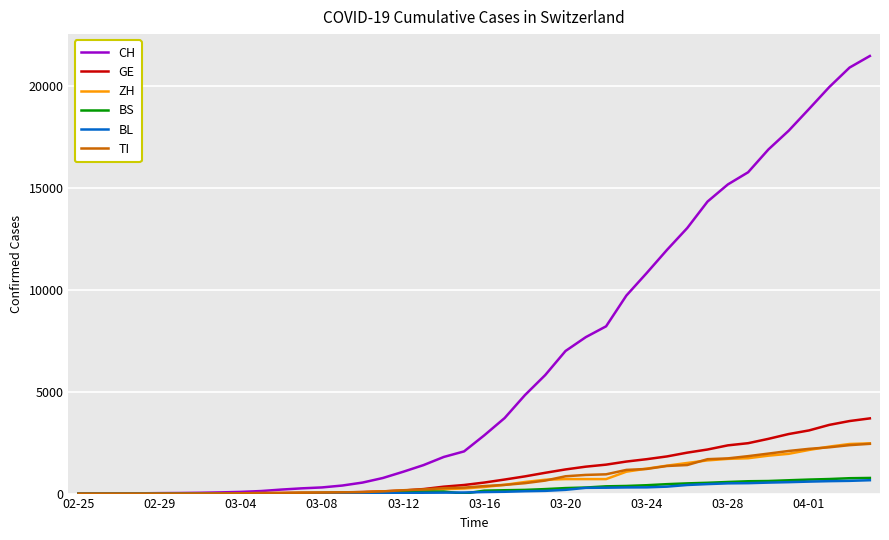

What is the average value of the BL series?

197